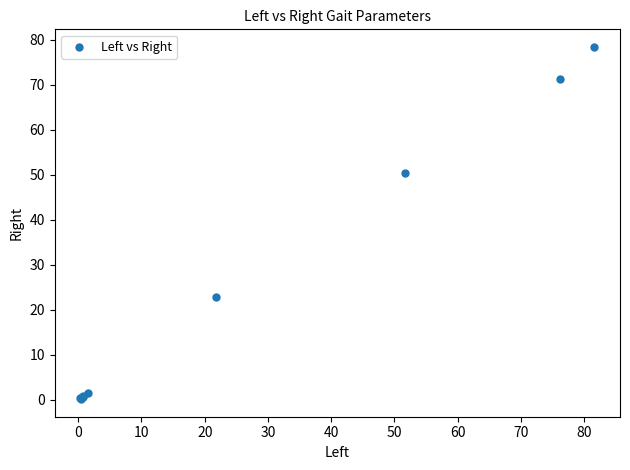

What Y value in the scatter plot is closest to 39?

50.3